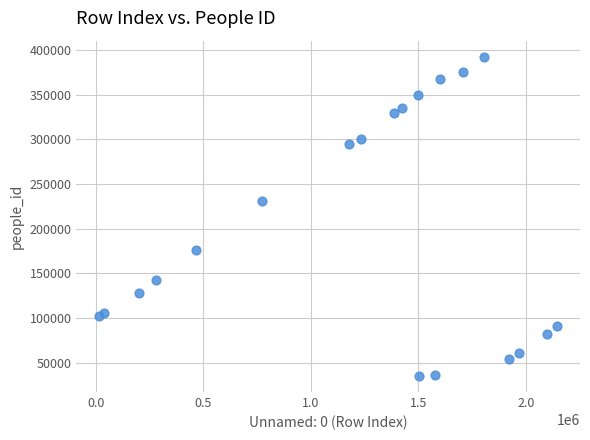

What Y value in the scatter plot is closest to 213898?

230922